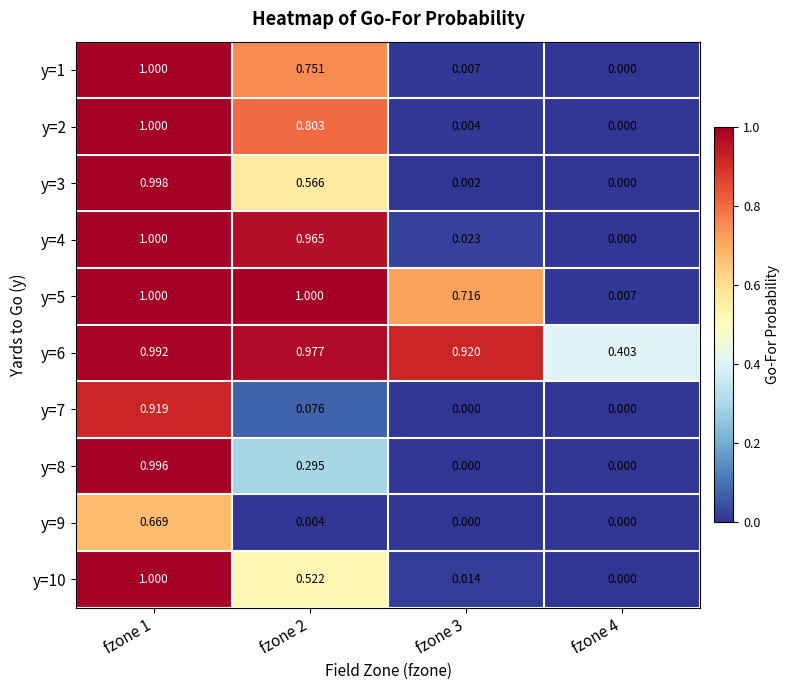

Is the value of y=8 at fzone 2 greater than the value of y=3 at fzone 1?

No